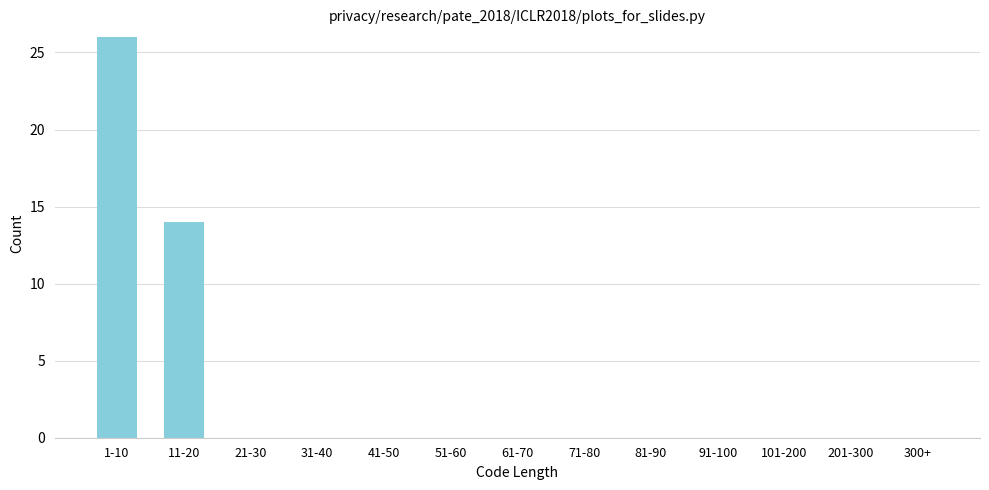

Reading right to left, what are all the values shown in this chart?

300+=0	201-300=0	101-200=0	91-100=0	81-90=0	71-80=0	61-70=0	51-60=0	41-50=0	31-40=0	21-30=0	11-20=14	1-10=26